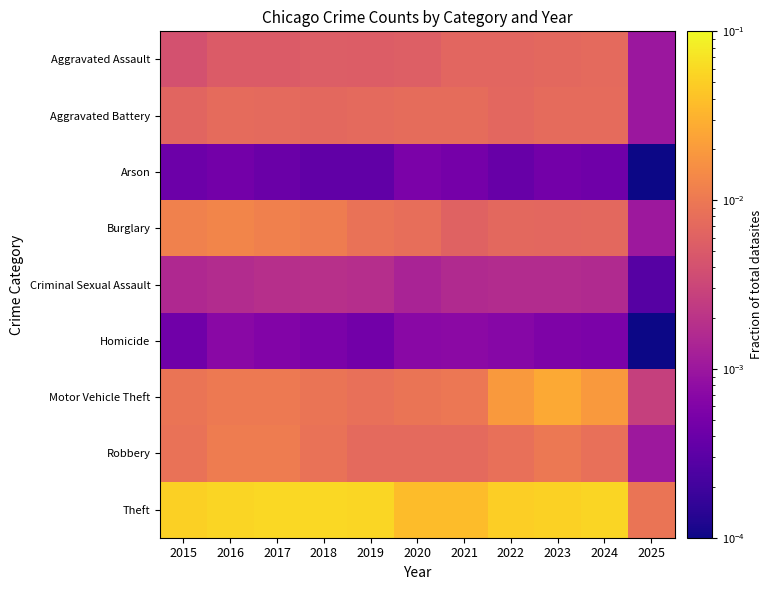

What is the total value across all series at 2023?

0.1